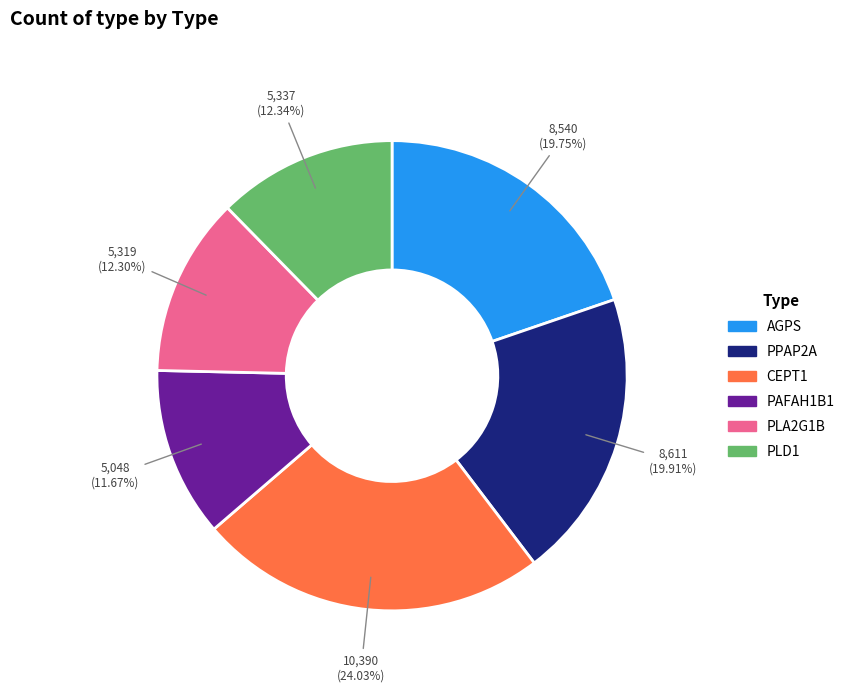

How many segments does this pie chart have?

6